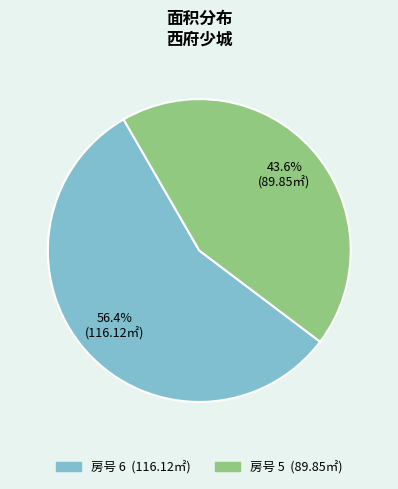

Is there any slice that represents more than half of the pie?

Yes